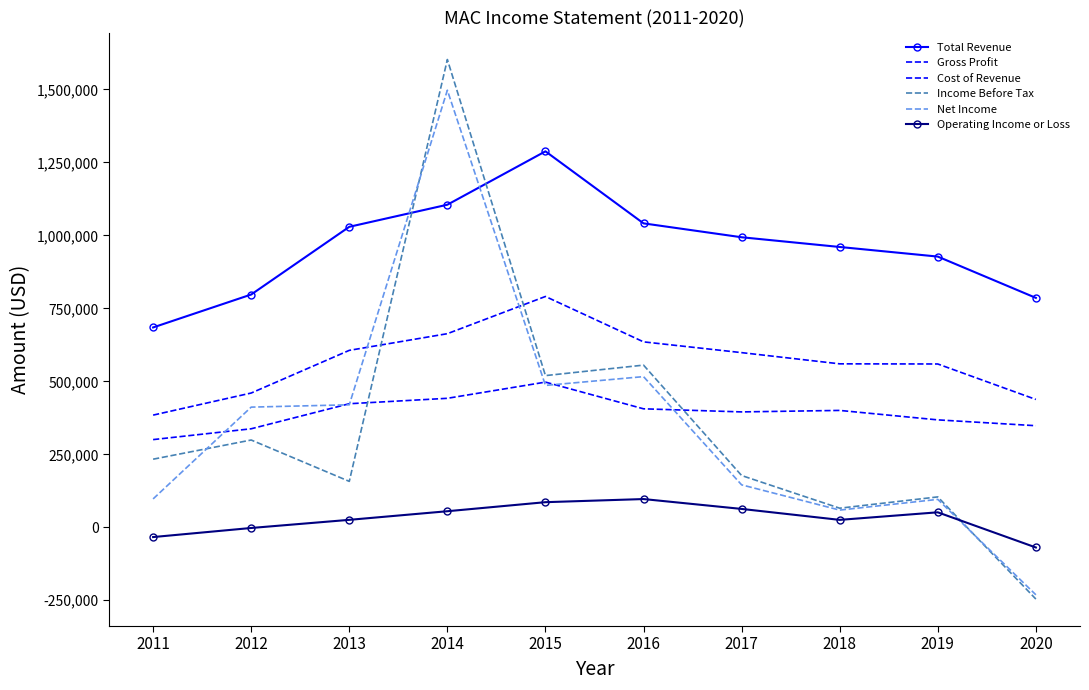

What is the total value across all series at 2014?

5365600